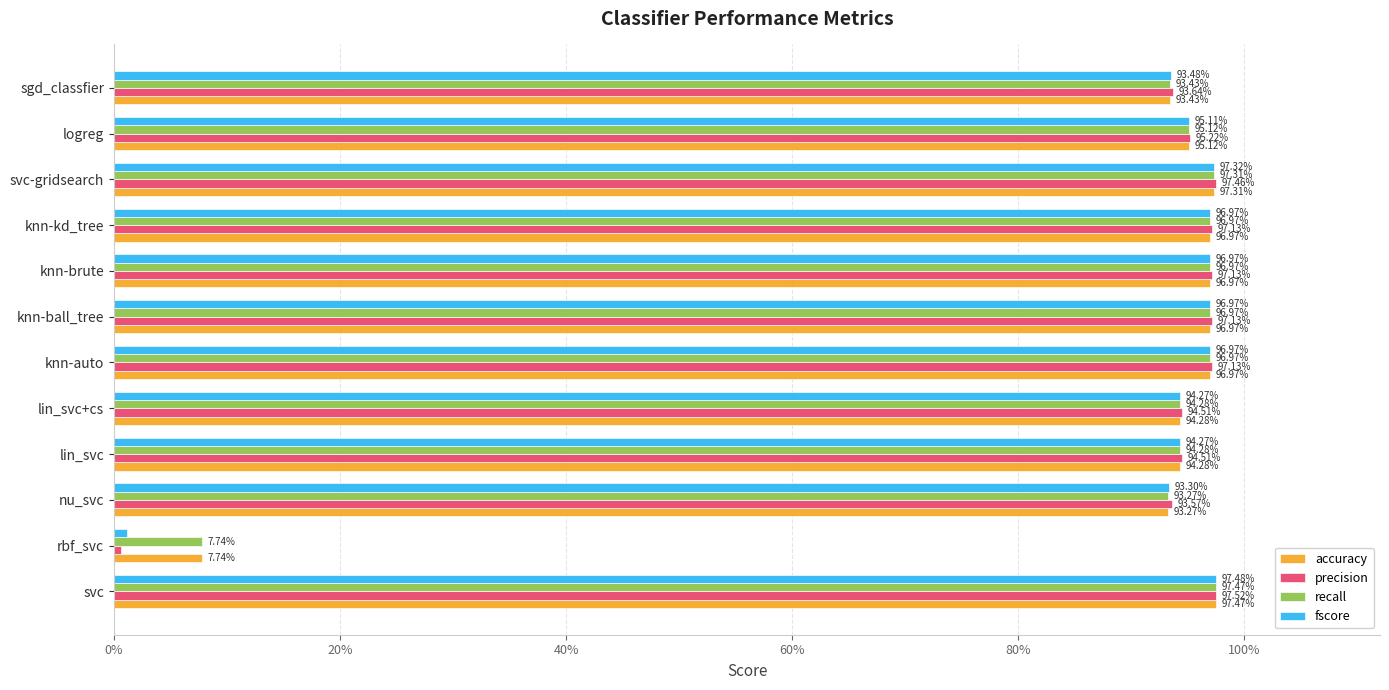

What are all the series names shown in the legend?

accuracy, precision, recall, fscore